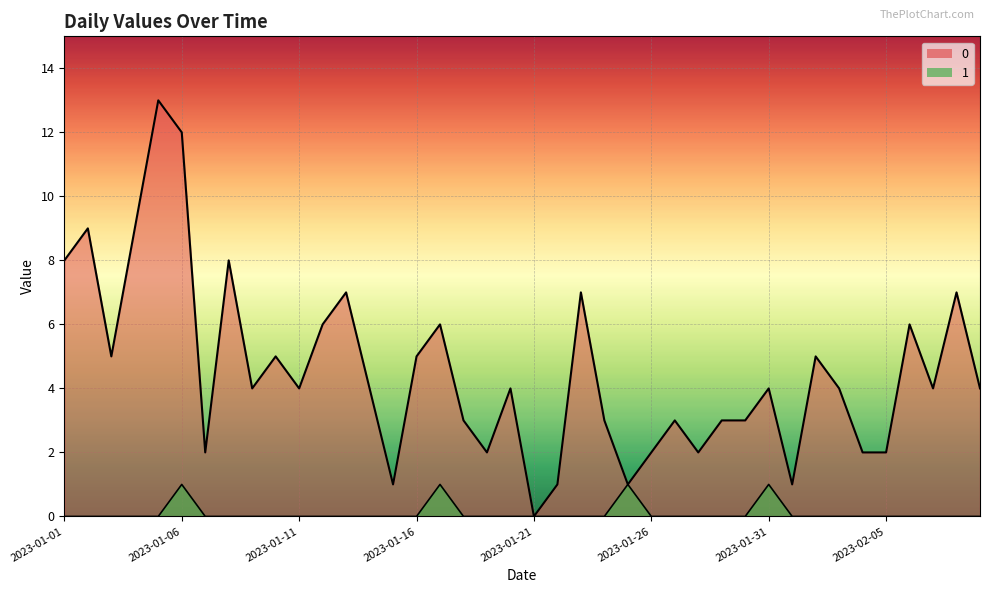

What is the highest value of the 0 series?

13